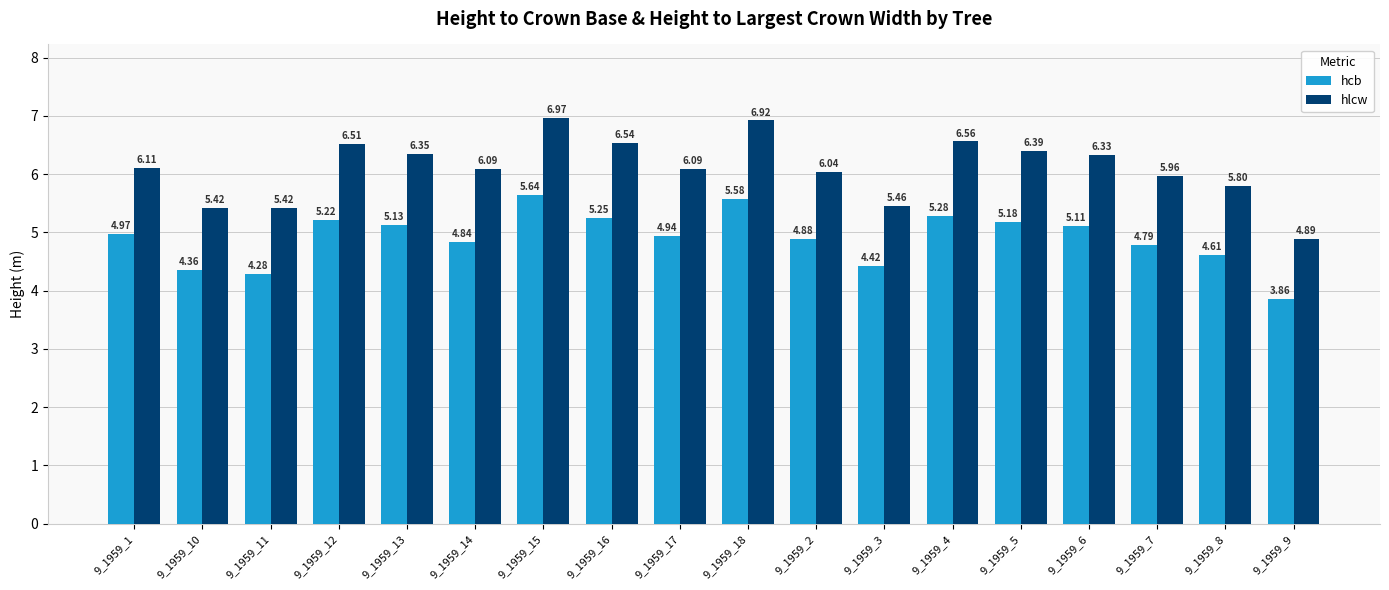

At which label is hlcw closest to 5?

9_1959_9